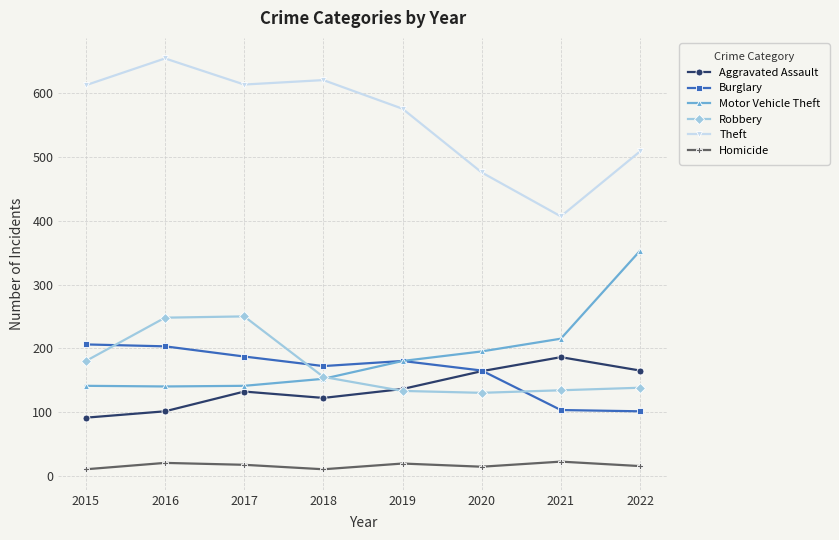

Which label corresponds to the largest value in the chart?

2016